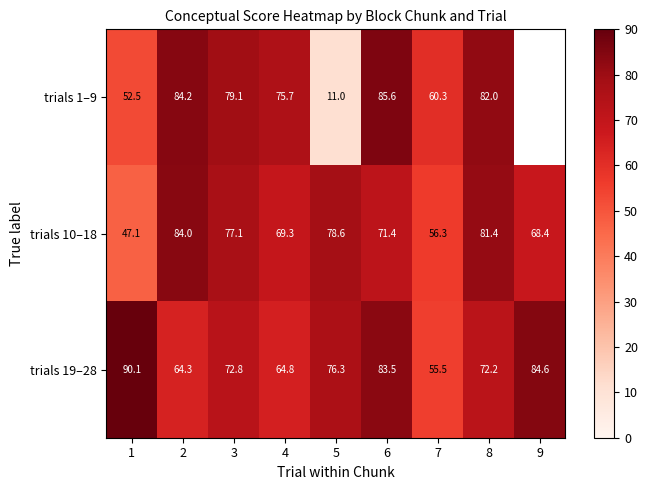

Is the value of trials 1–9 at 7 greater than the value of trials 10–18 at 5?

No